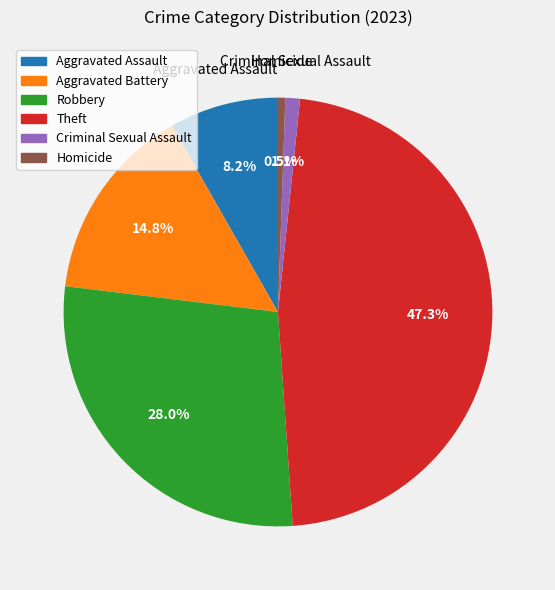

To the nearest percent, what is the difference between the largest and smallest slice percentages?

47%